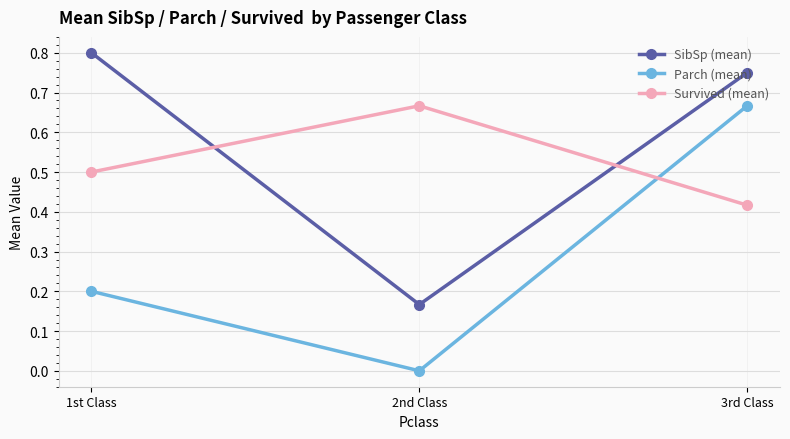

List the series in order of their overall mean, lowest first.

Parch (mean), Survived (mean), SibSp (mean)